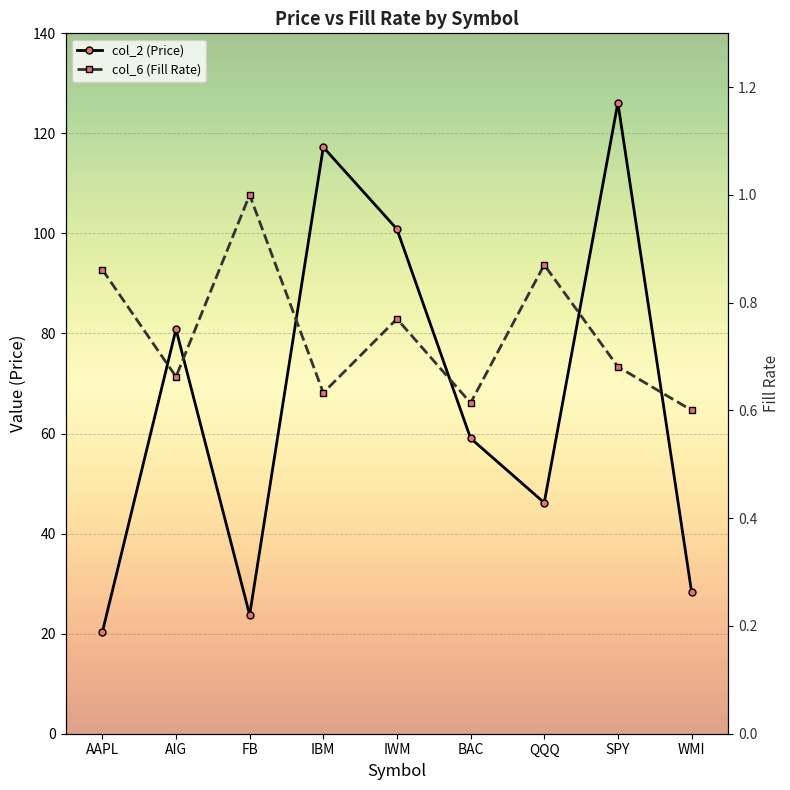

Between FB and BAC, which series saw the biggest shift?

col_2 (Price)